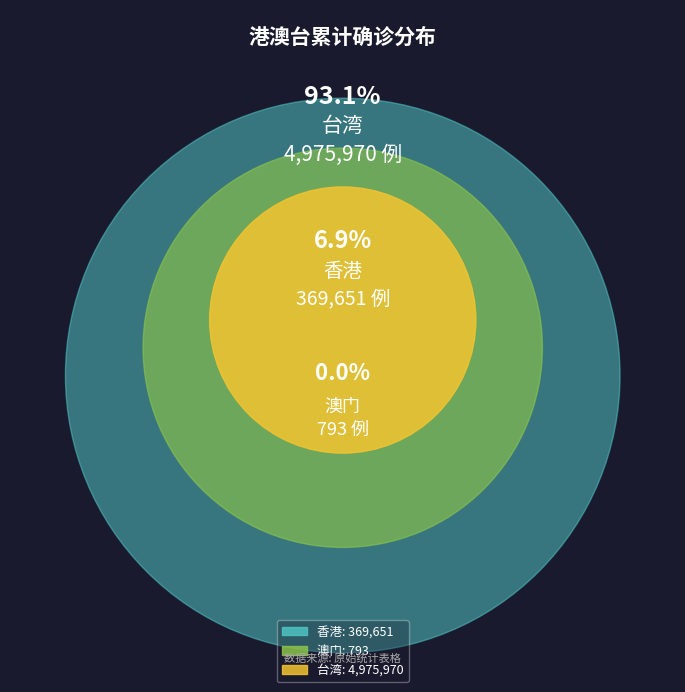

How many slices are in this pie chart?

3